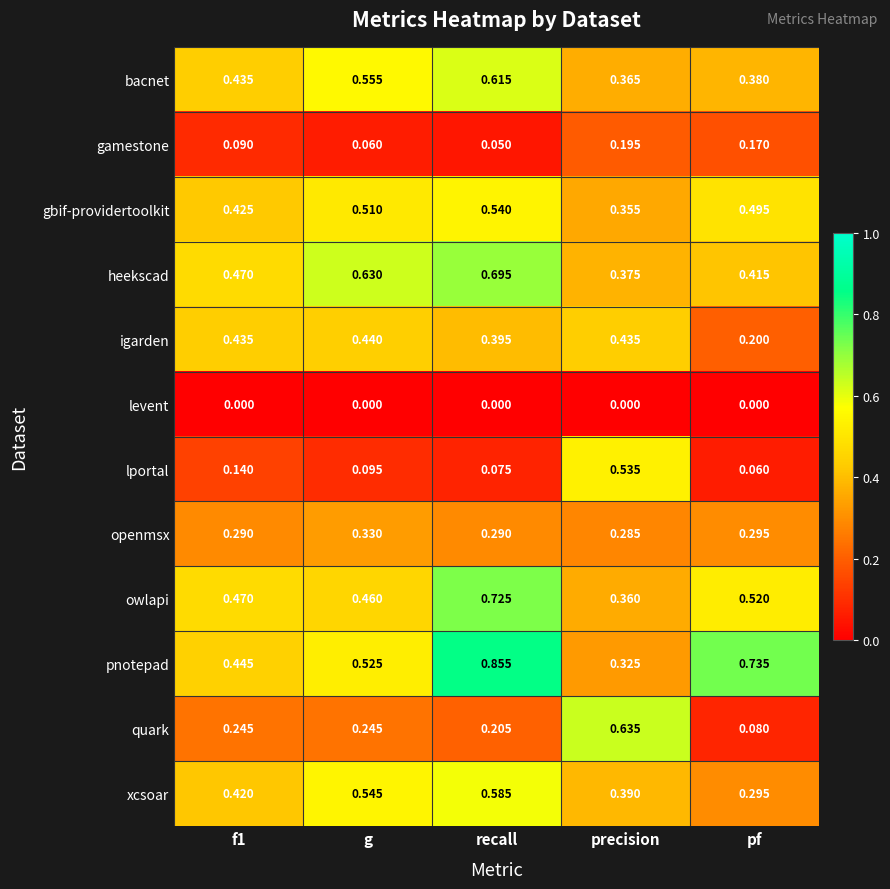

Which series has the largest total across all categories?

pnotepad